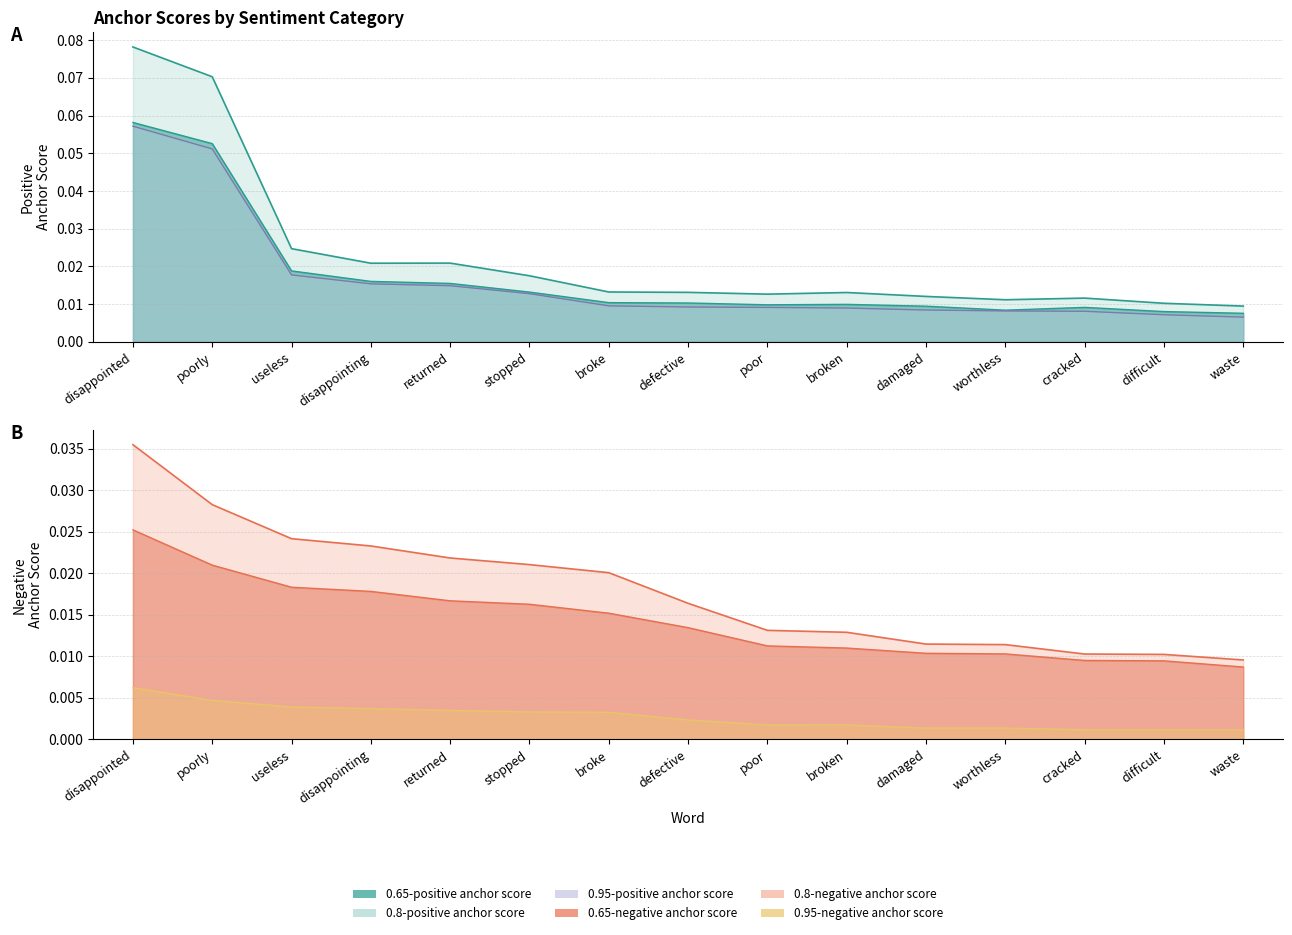

Reading left to right, what are all the values shown in this chart?

0.95-positive anchor score: disappointed=0.1	poorly=0.1	useless=0.0	disappointing=0.0	returned=0.0	stopped=0.0	broke=0.0	defective=0.0	poor=0.0	broken=0.0	damaged=0.0	worthless=0.0	cracked=0.0	difficult=0.0	waste=0.0
0.8-positive anchor score: disappointed=0.1	poorly=0.1	useless=0.0	disappointing=0.0	returned=0.0	stopped=0.0	broke=0.0	defective=0.0	poor=0.0	broken=0.0	damaged=0.0	worthless=0.0	cracked=0.0	difficult=0.0	waste=0.0
0.65-positive anchor score: disappointed=0.1	poorly=0.1	useless=0.0	disappointing=0.0	returned=0.0	stopped=0.0	broke=0.0	defective=0.0	poor=0.0	broken=0.0	damaged=0.0	worthless=0.0	cracked=0.0	difficult=0.0	waste=0.0
0.95-negative anchor score: disappointed=0.0	poorly=0.0	useless=0.0	disappointing=0.0	returned=0.0	stopped=0.0	broke=0.0	defective=0.0	poor=0.0	broken=0.0	damaged=0.0	worthless=0.0	cracked=0.0	difficult=0.0	waste=0.0
0.8-negative anchor score: disappointed=0.0	poorly=0.0	useless=0.0	disappointing=0.0	returned=0.0	stopped=0.0	broke=0.0	defective=0.0	poor=0.0	broken=0.0	damaged=0.0	worthless=0.0	cracked=0.0	difficult=0.0	waste=0.0
0.65-negative anchor score: disappointed=0.0	poorly=0.0	useless=0.0	disappointing=0.0	returned=0.0	stopped=0.0	broke=0.0	defective=0.0	poor=0.0	broken=0.0	damaged=0.0	worthless=0.0	cracked=0.0	difficult=0.0	waste=0.0